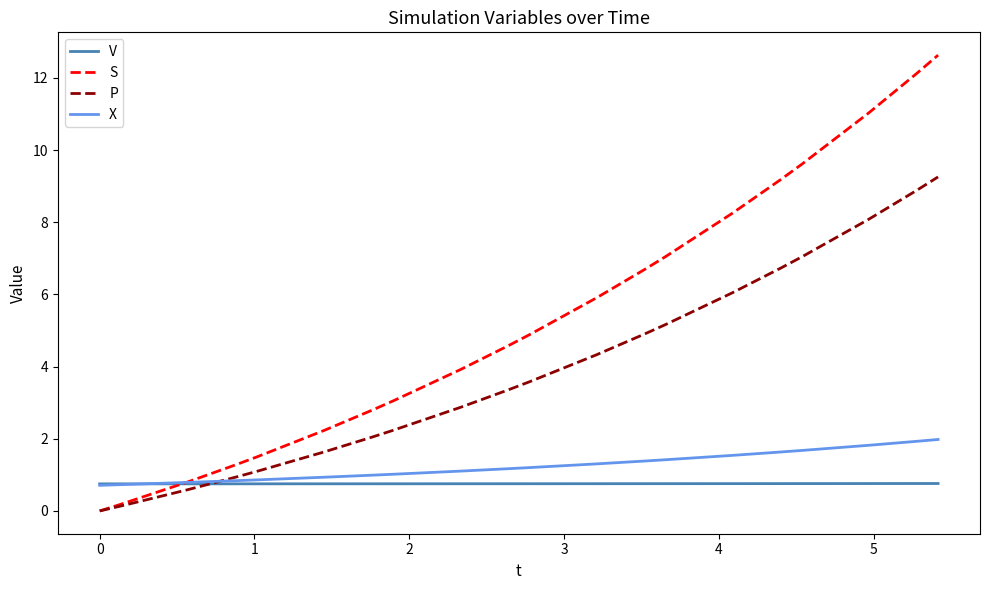

What is the maximum value shown in the chart?

12.6